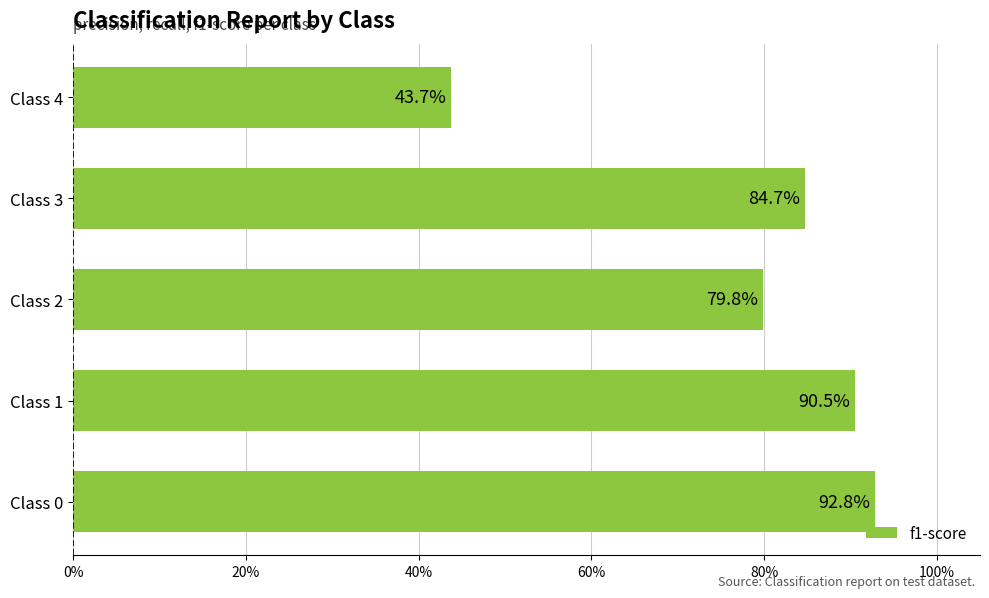

Are the bars horizontal?

Yes